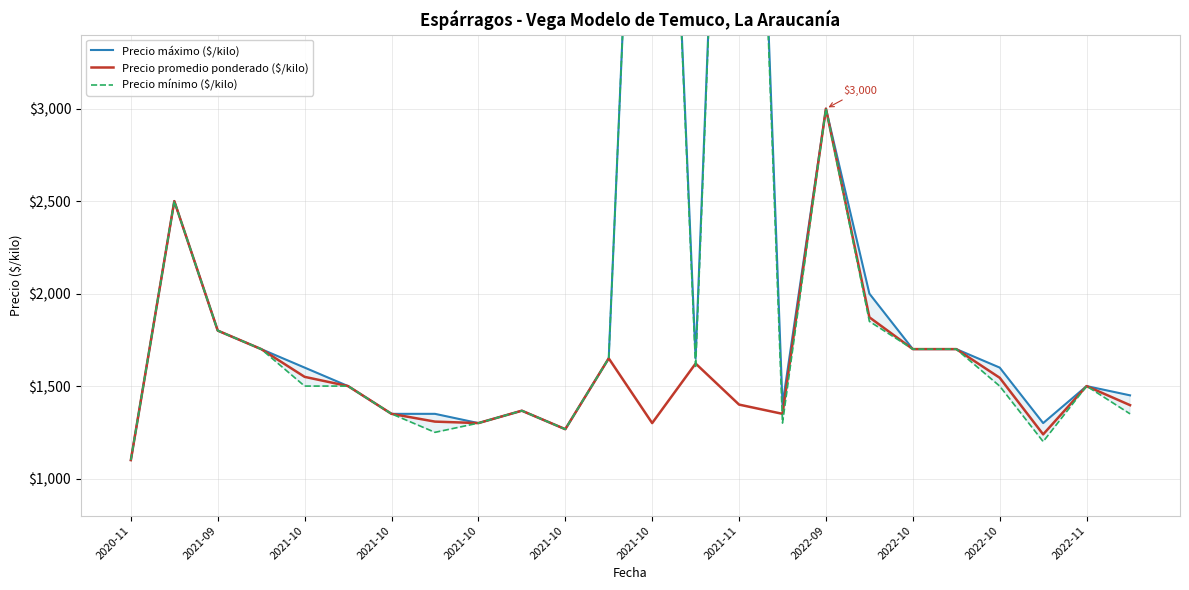

How many data points in Precio mínimo ($/kilo) are above 1500?

11